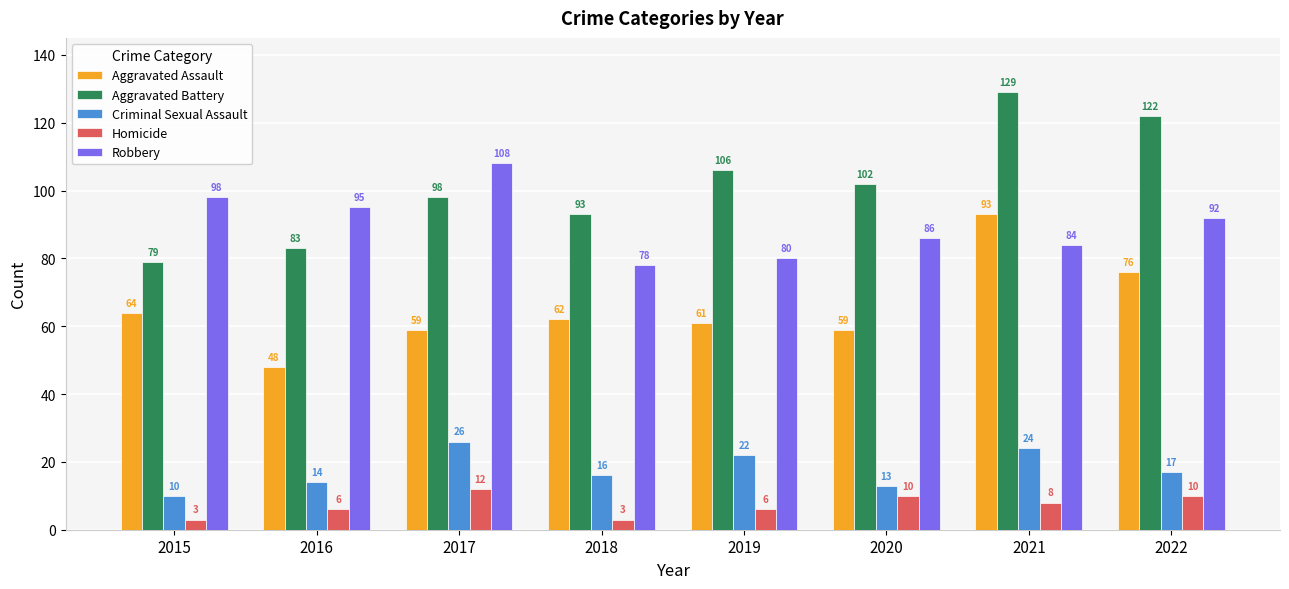

Does the chart contain any negative values?

No